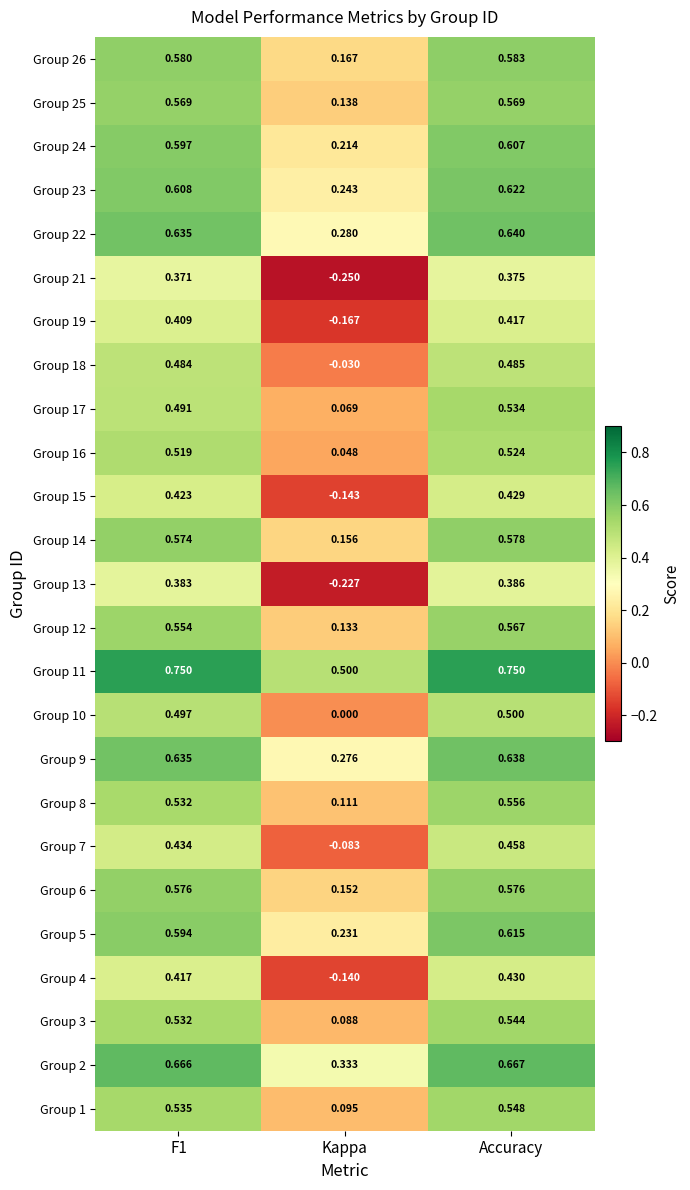

Which category has the highest value in the Group 8 series?

Accuracy